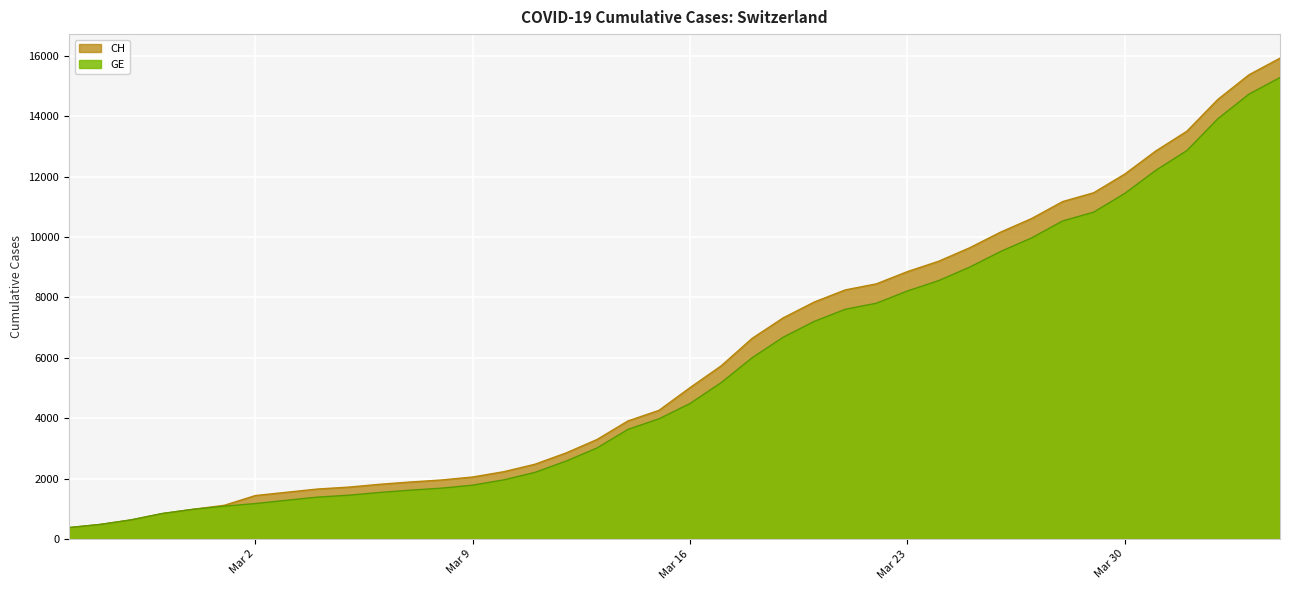

What is the maximum value shown in the chart?

15926